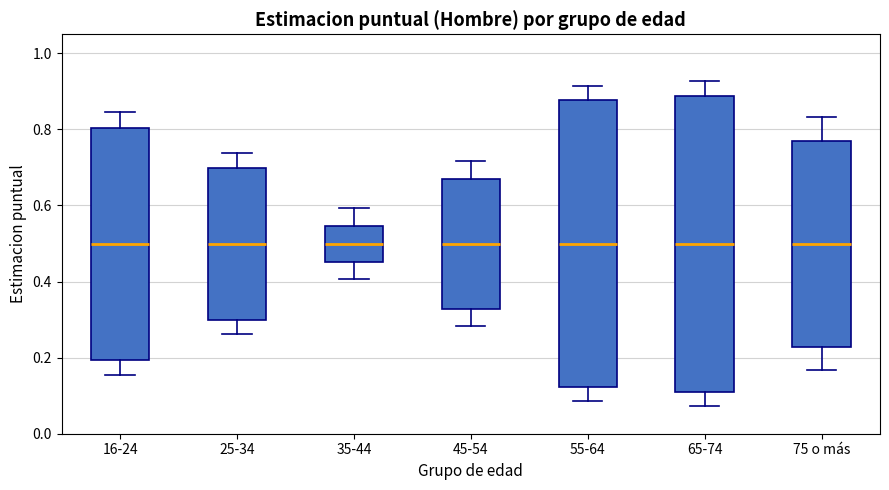

Where does the lower whisker of the box for 55-64 end on the y-axis? The values are not printed on the chart, so give them approximately, as read against the axis.

0.08